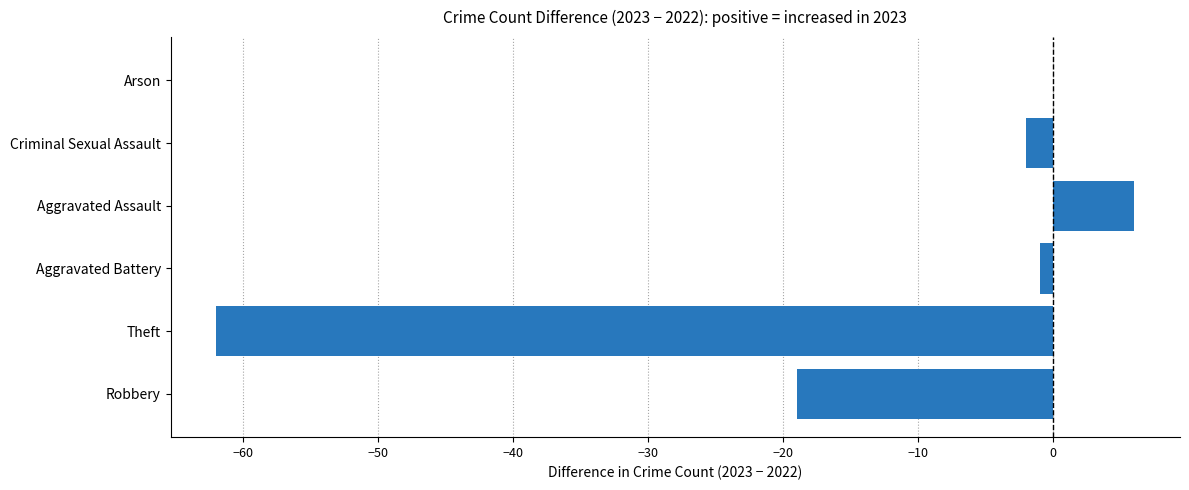

Are the bars grouped side by side (vs. stacked)?

No